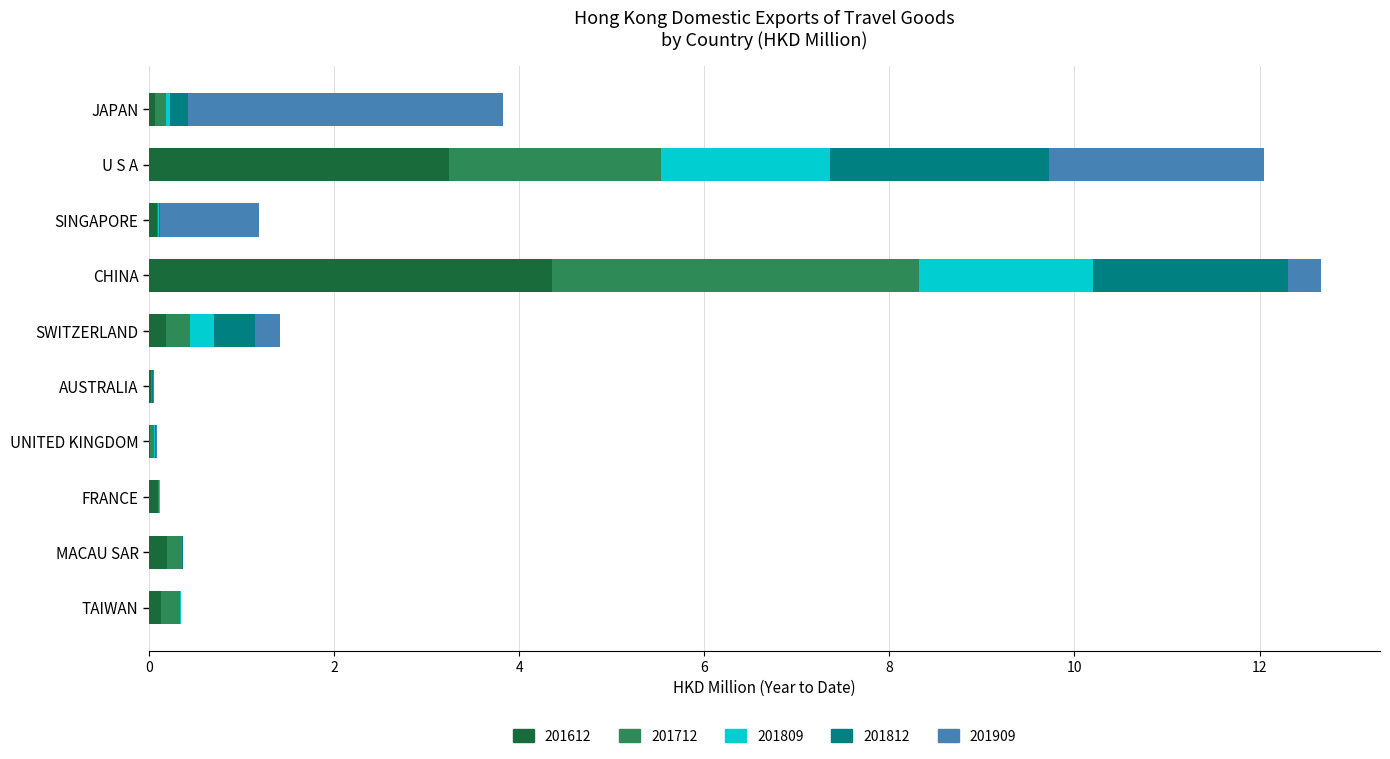

What is the total value across all series at U S A?

12.0